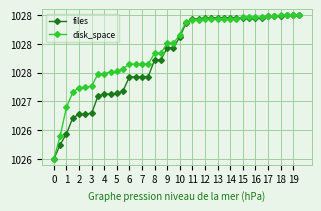

What are all the series names shown in the legend?

files, disk_space